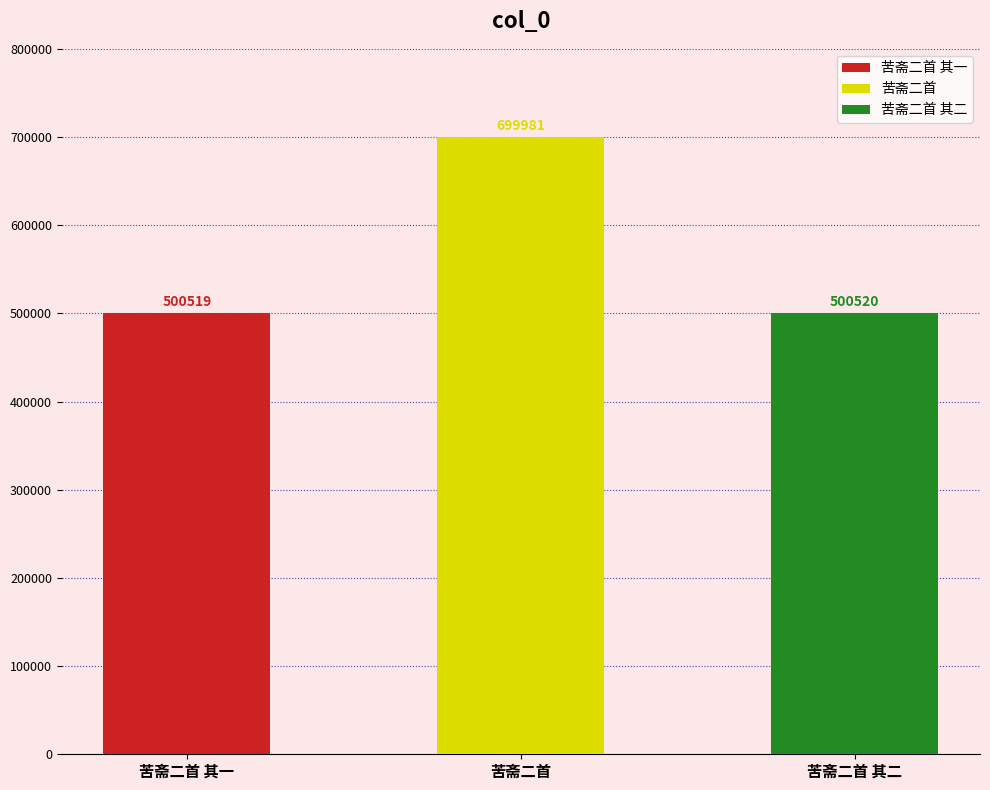

Between 苦斋二首 and 苦斋二首 其二, which is larger?

苦斋二首